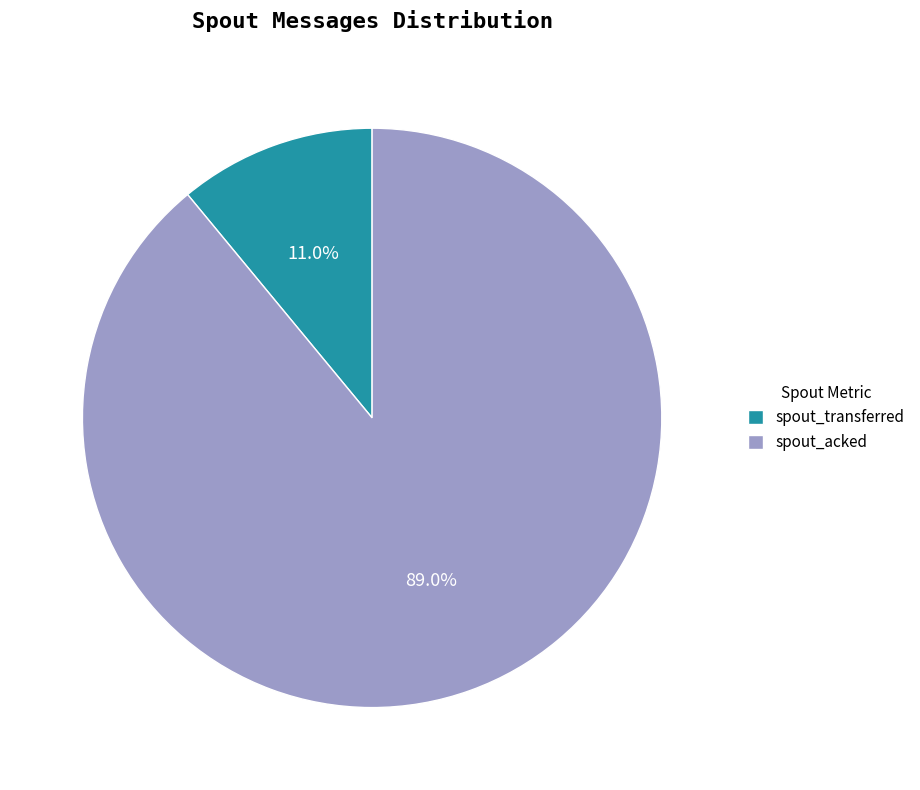

What is the largest slice in the pie chart?

spout_acked